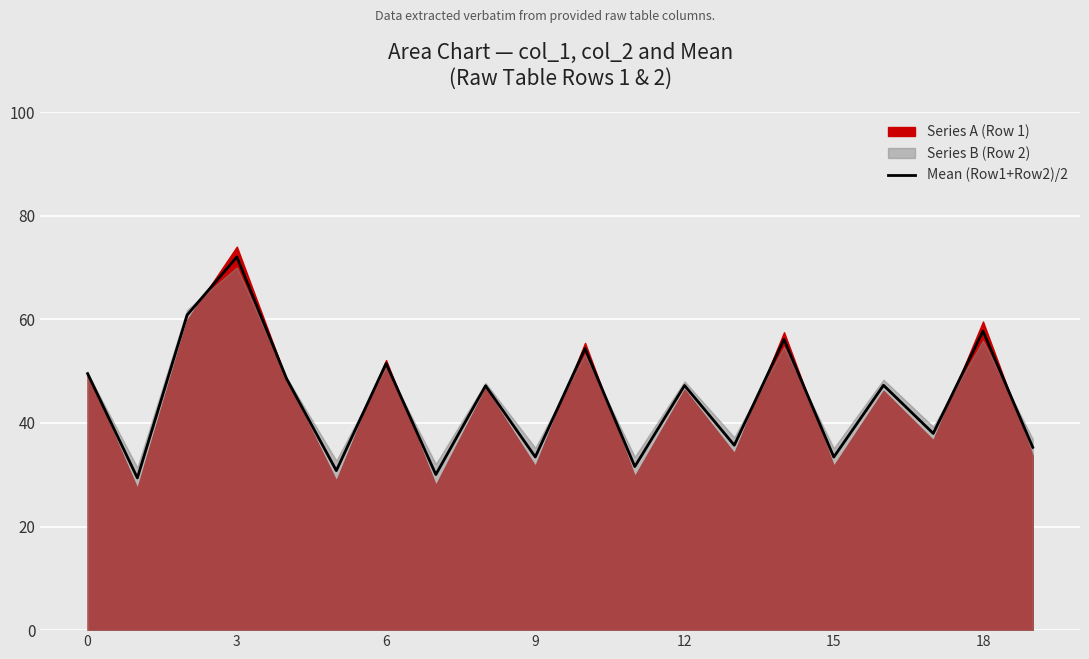

Reading left to right, extract all data points from this chart.

49.5	29.4	60.8	72.0	48.5	30.8	51.5	30.0	47.2	33.4	54.4	31.6	47.2	35.7	56.1	33.4	47.3	38.0	57.7	35.3